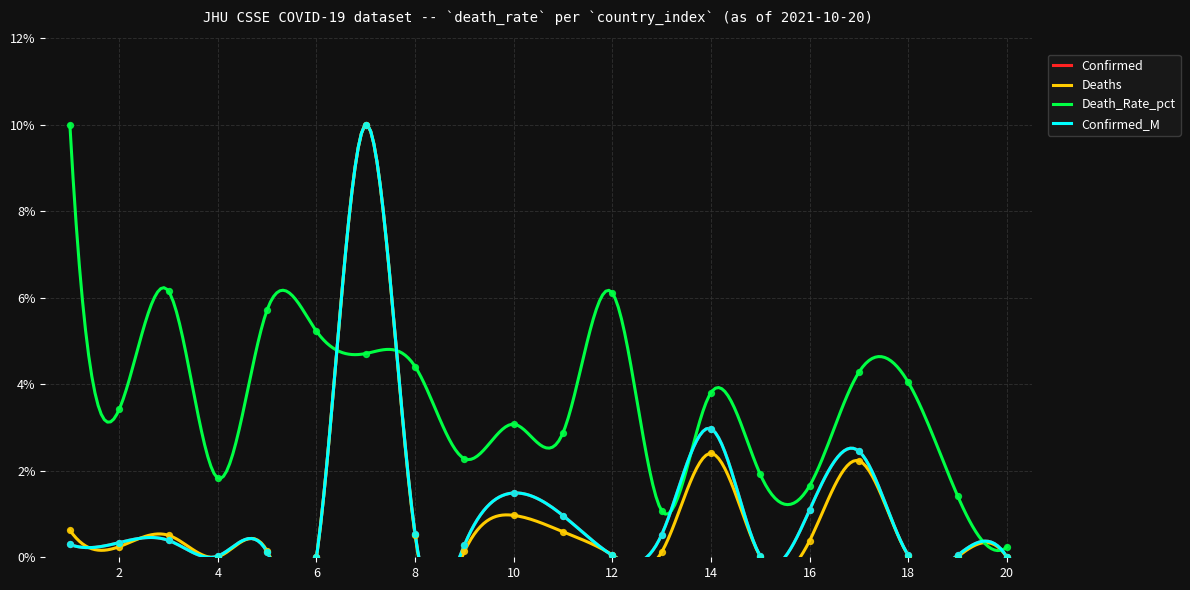

Which series has the largest total across all categories?

Death_Rate_pct